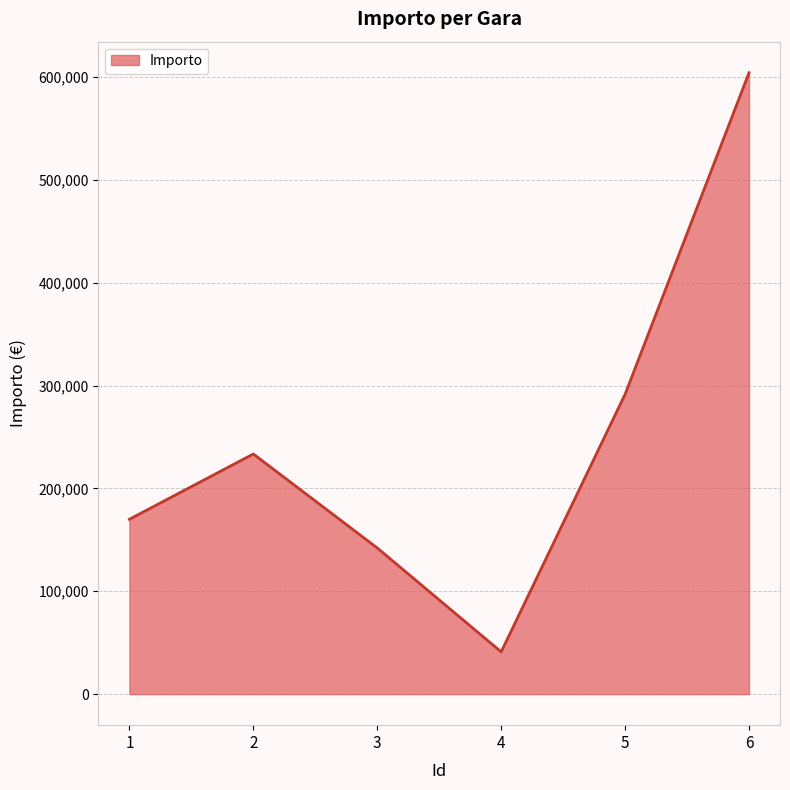

Between 3 and 5, which is larger?

5